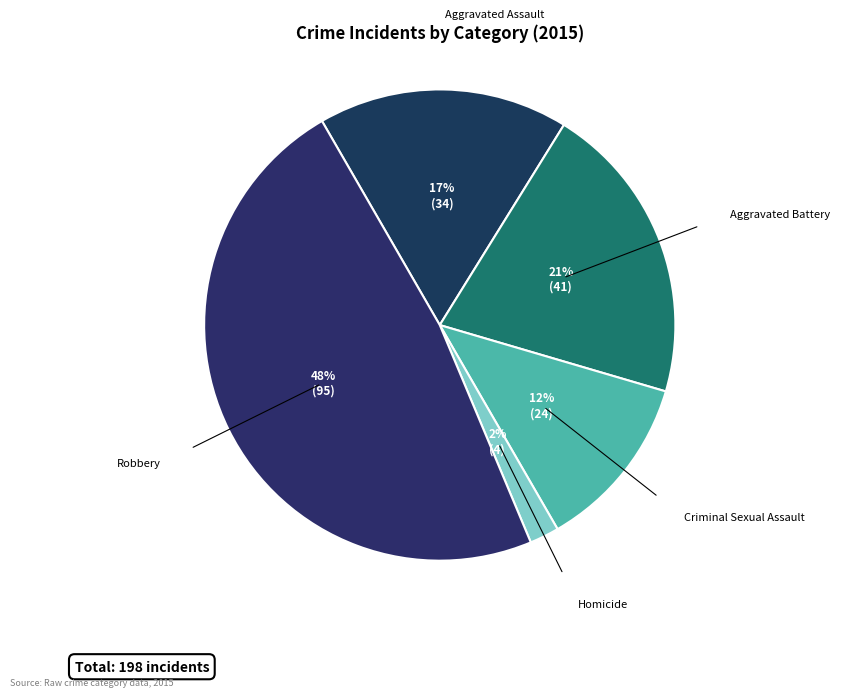

Is there a majority slice in this chart?

No